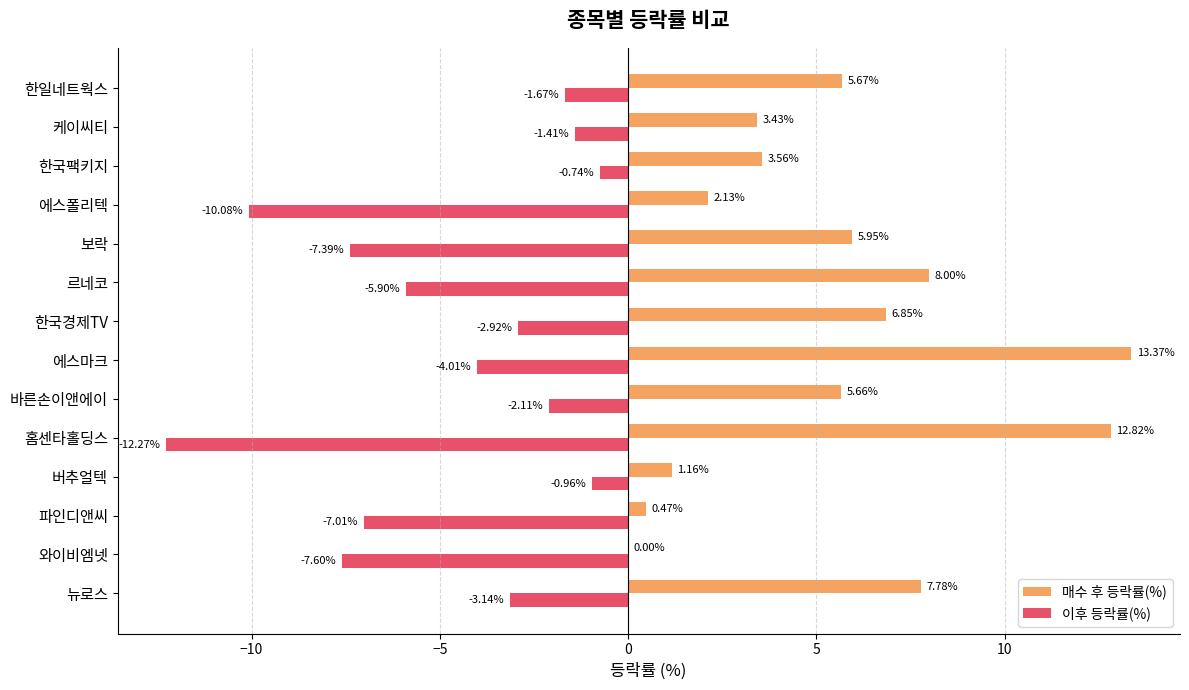

Which series has the widest spread of values?

매수 후 등락률(%)